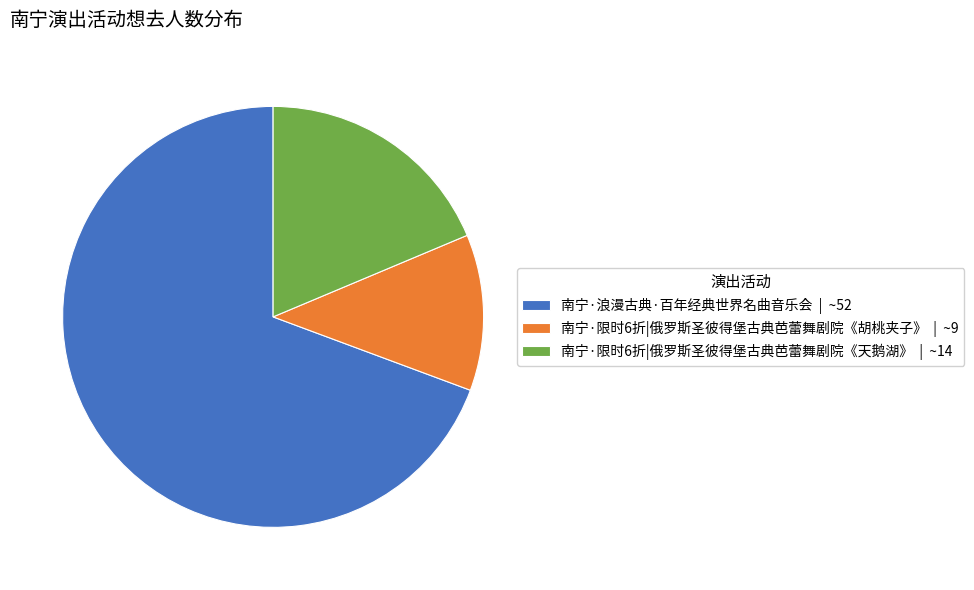

Do 南宁·限时6折|俄罗斯圣彼得堡古典芭蕾舞剧院《胡桃夹子》 | ~9 and 南宁·限时6折|俄罗斯圣彼得堡古典芭蕾舞剧院《天鹅湖》 | ~14 together represent more than half of the pie?

No